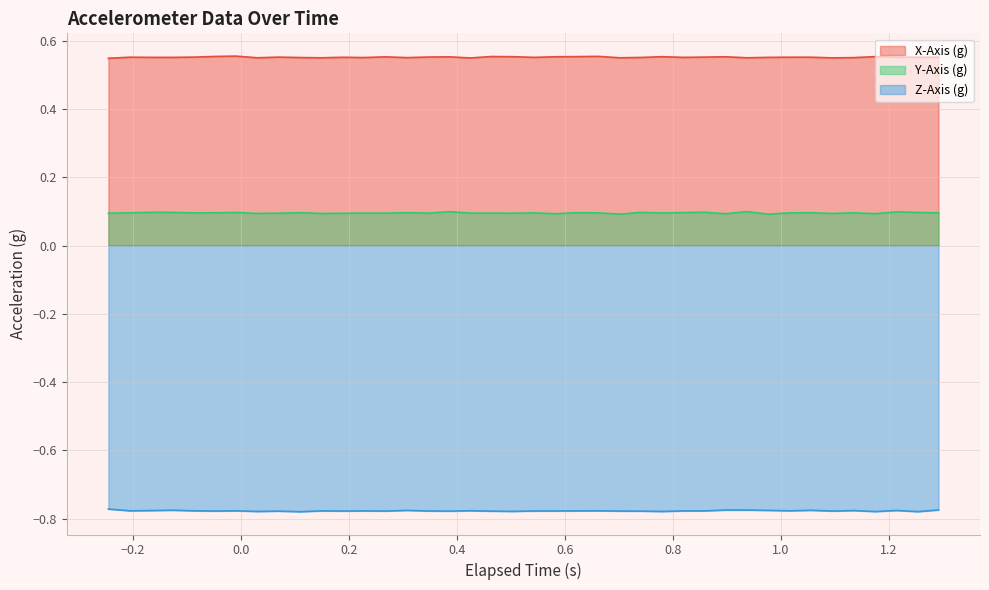

What is the average value of the X-Axis (g) series?

0.6